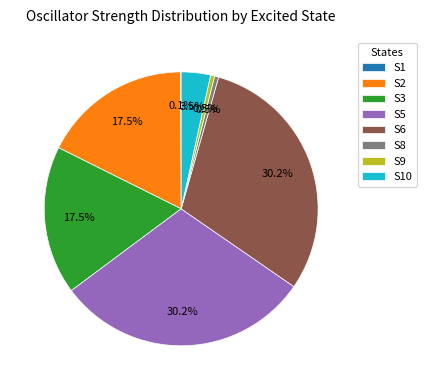

How much of the chart is everything except S8?

99.5%